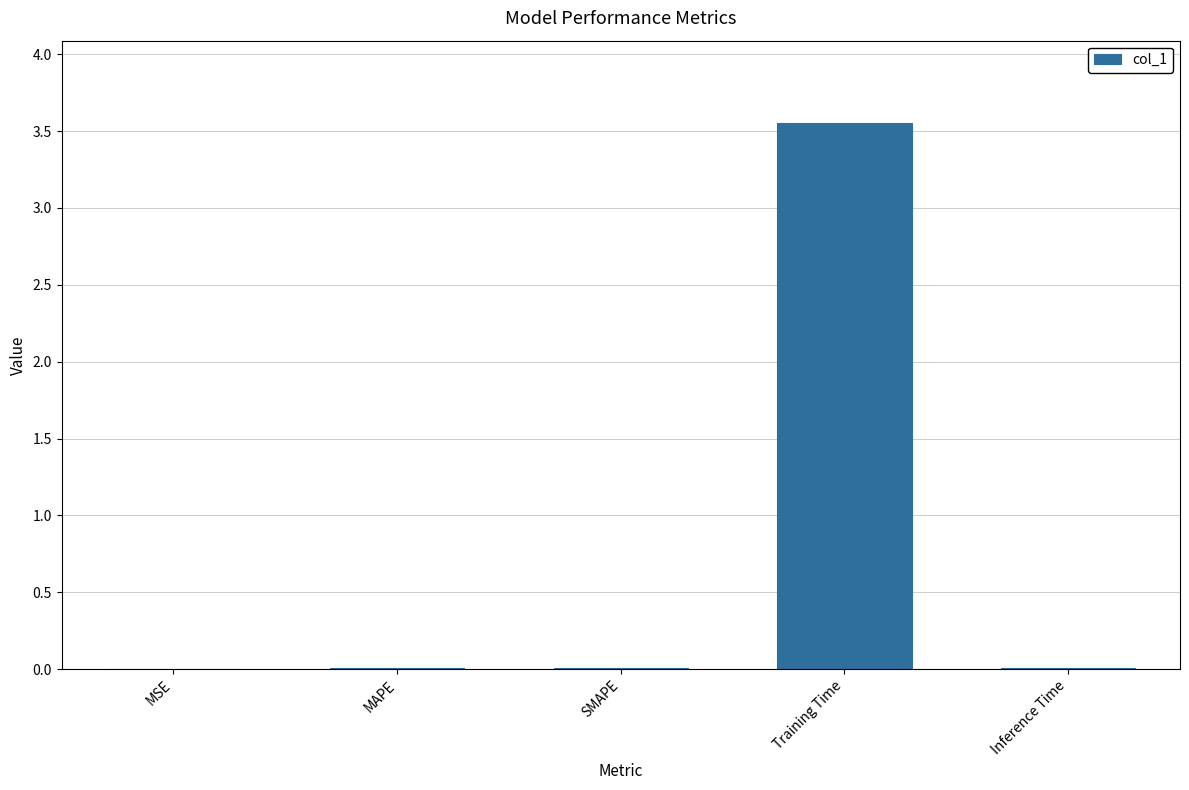

The value at Inference Time is 0.0. True or false?

True